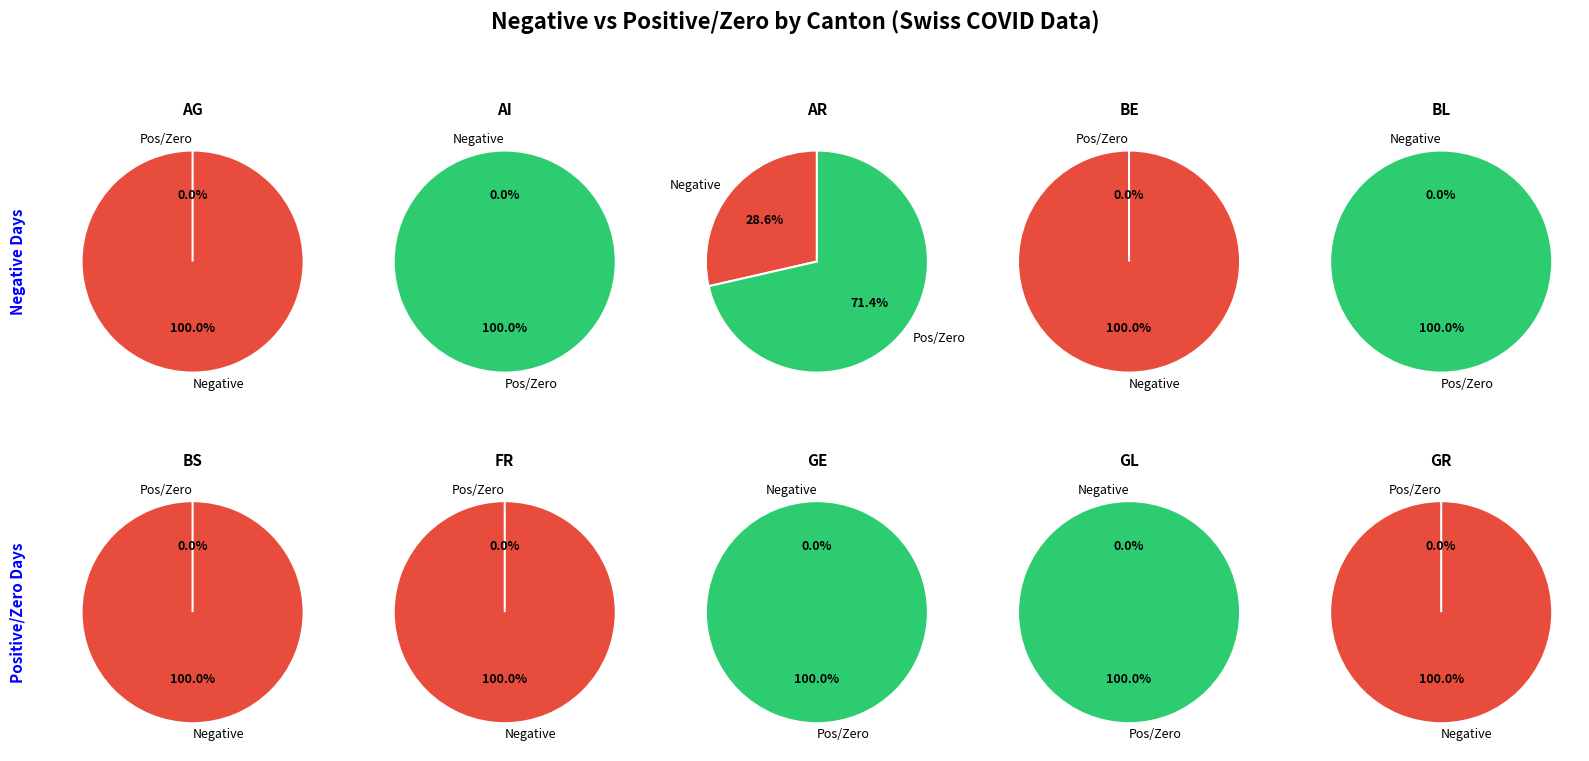

Do 17 and 2 together represent more than half of the pie?

No